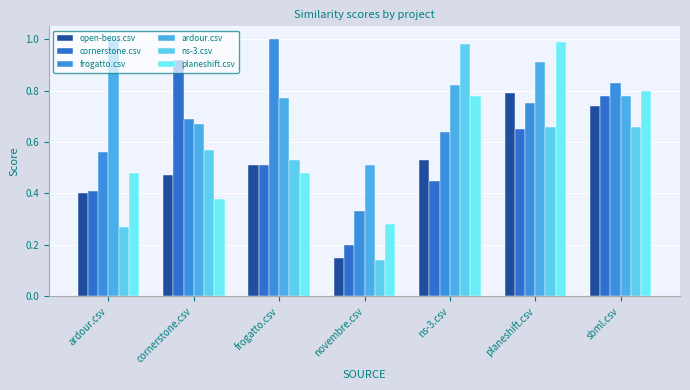

Reading left to right, extract all data points from this chart.

open-beos.csv: ardour.csv=0.4	cornerstone.csv=0.5	frogatto.csv=0.5	novembre.csv=0.1	ns-3.csv=0.5	planeshift.csv=0.8	sbml.csv=0.7
cornerstone.csv: ardour.csv=0.4	cornerstone.csv=0.9	frogatto.csv=0.5	novembre.csv=0.2	ns-3.csv=0.5	planeshift.csv=0.7	sbml.csv=0.8
frogatto.csv: ardour.csv=0.6	cornerstone.csv=0.7	frogatto.csv=1.0	novembre.csv=0.3	ns-3.csv=0.6	planeshift.csv=0.8	sbml.csv=0.8
ardour.csv: ardour.csv=1.0	cornerstone.csv=0.7	frogatto.csv=0.8	novembre.csv=0.5	ns-3.csv=0.8	planeshift.csv=0.9	sbml.csv=0.8
ns-3.csv: ardour.csv=0.3	cornerstone.csv=0.6	frogatto.csv=0.5	novembre.csv=0.1	ns-3.csv=1.0	planeshift.csv=0.7	sbml.csv=0.7
planeshift.csv: ardour.csv=0.5	cornerstone.csv=0.4	frogatto.csv=0.5	novembre.csv=0.3	ns-3.csv=0.8	planeshift.csv=1.0	sbml.csv=0.8